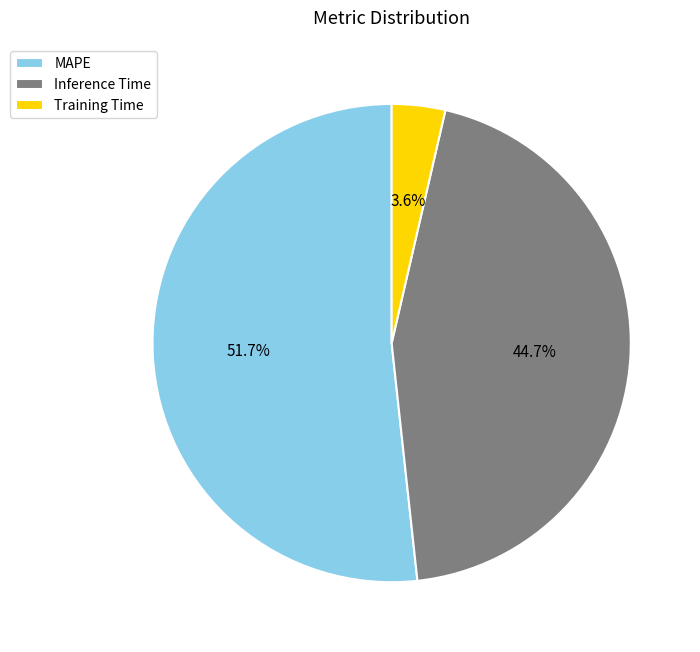

To the nearest percent, what percentage of the pie is Inference Time?

45%